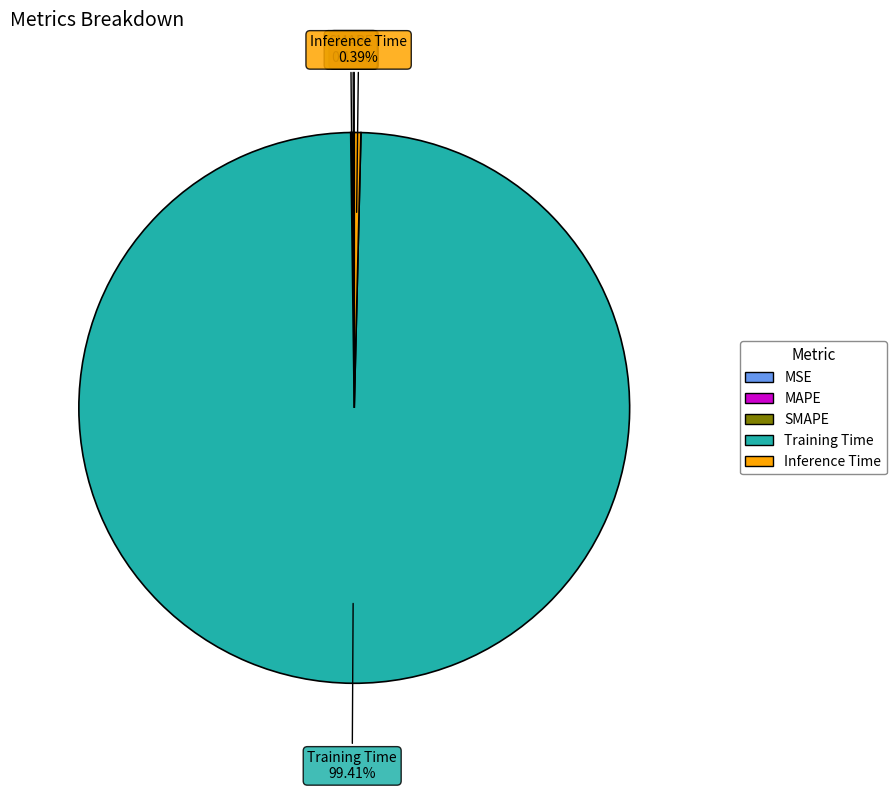

Does any single category account for the majority?

Yes